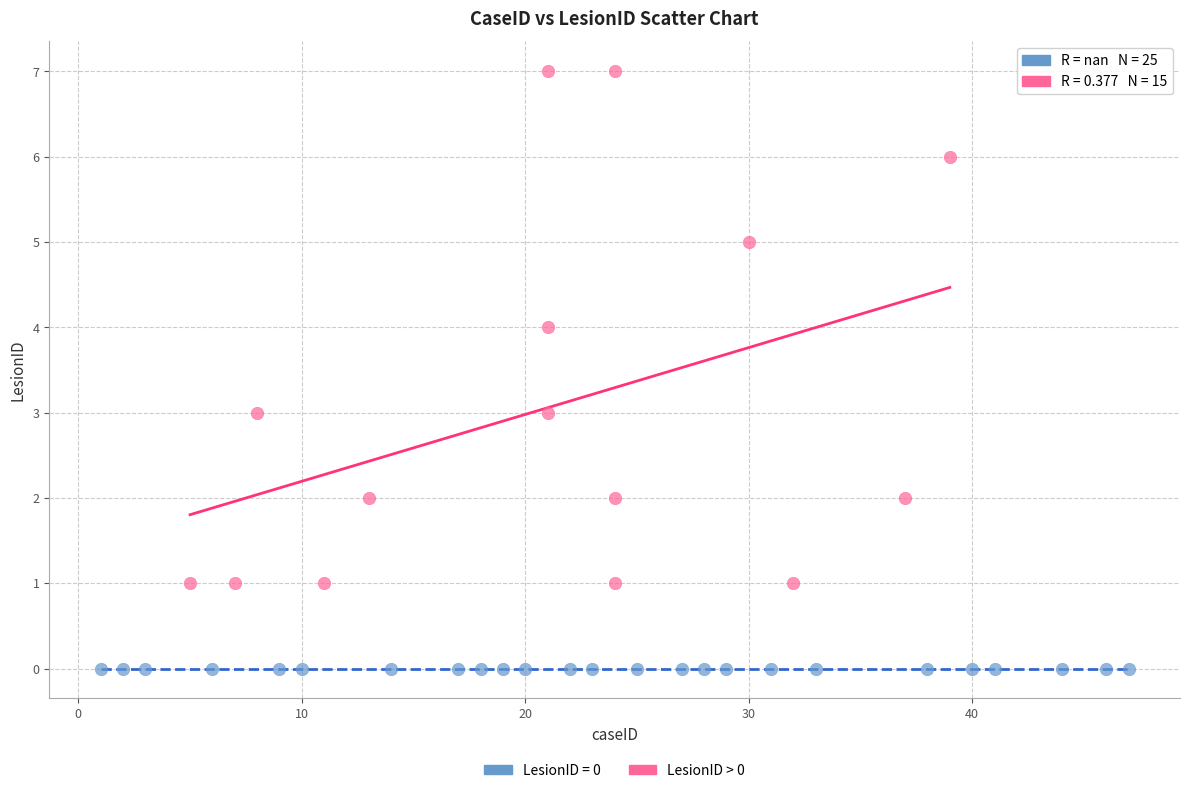

Which series contains the highest Y value?

LesionID > 0